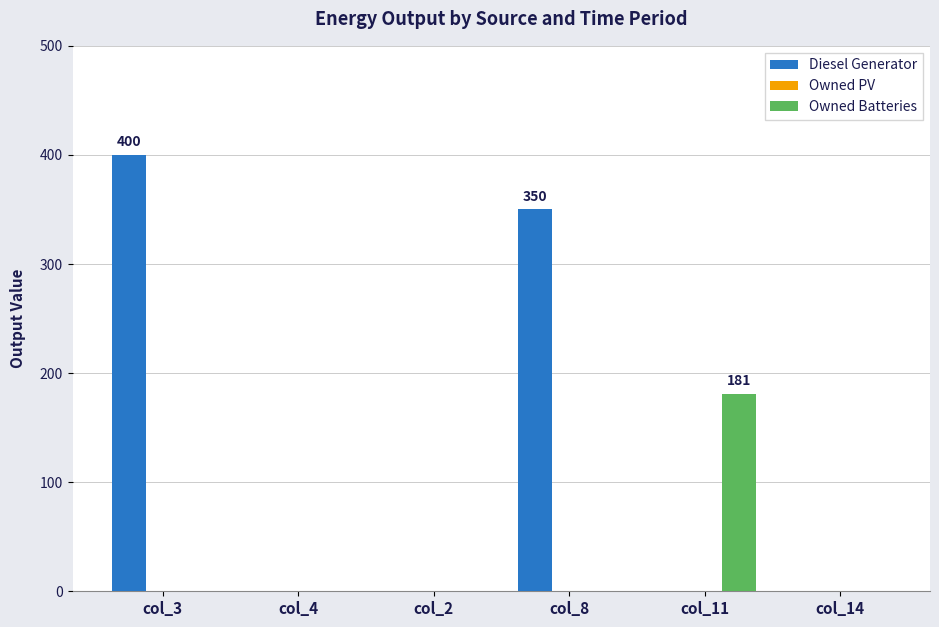

What is the sum of all Diesel Generator values?

750